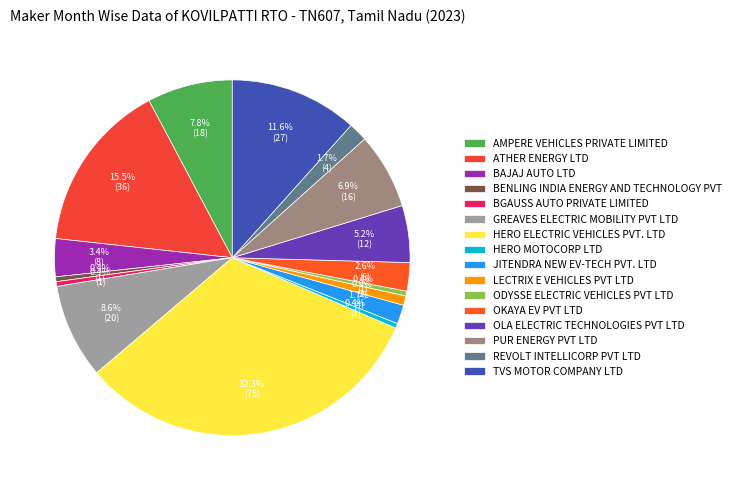

Does any single category account for the majority?

No